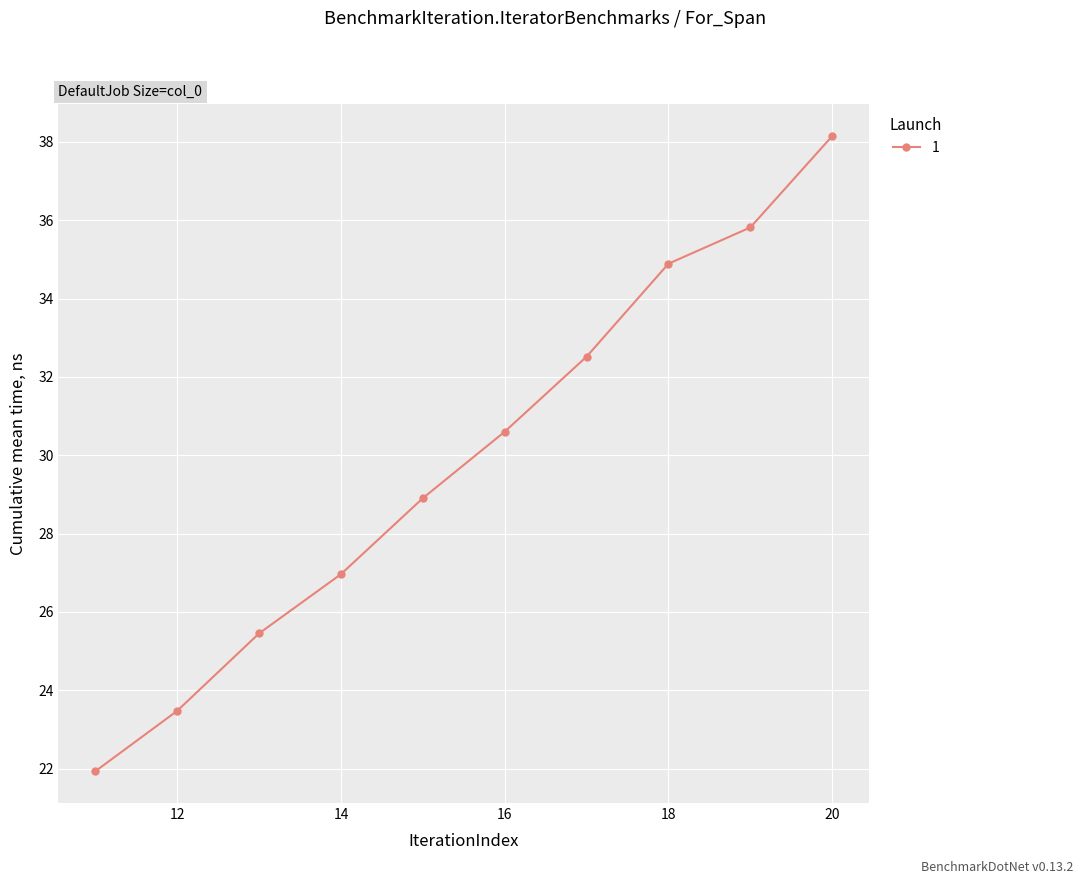

How many data points does each series have?

10